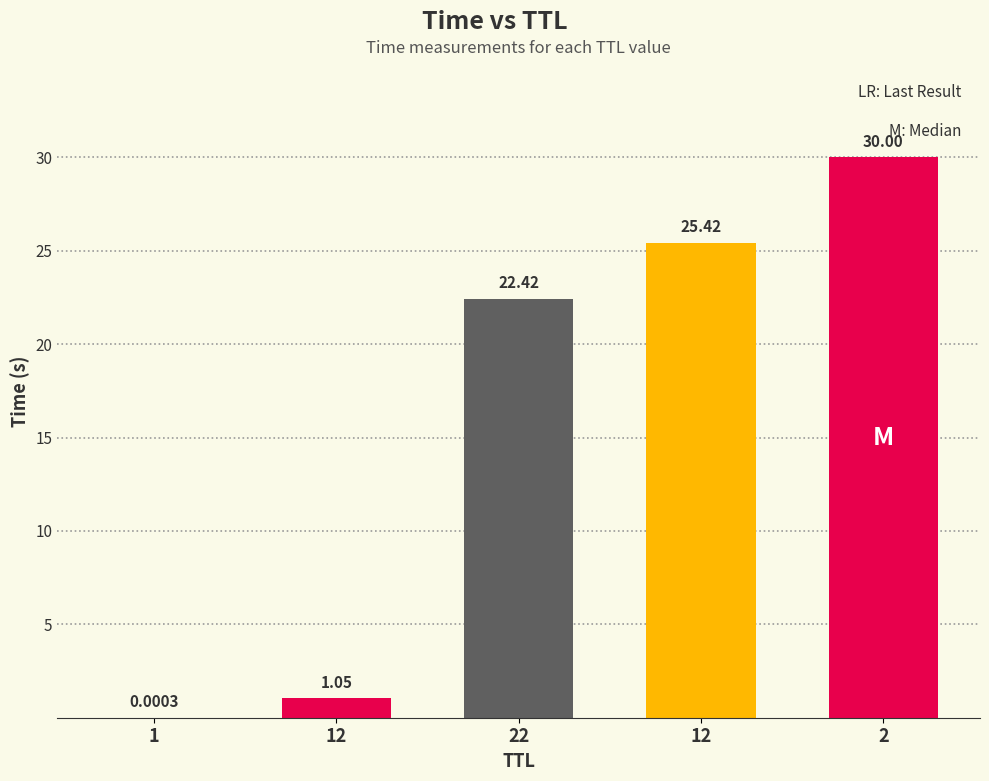

What is the ratio of the value at 2 to the value at 12?

28.6